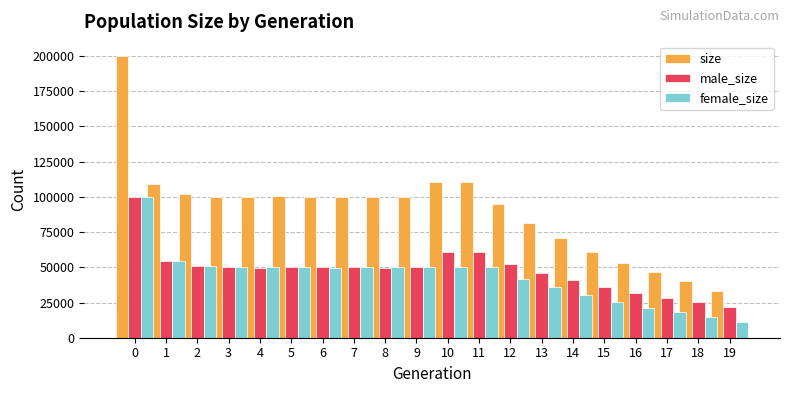

Which series has the largest total across all categories?

size